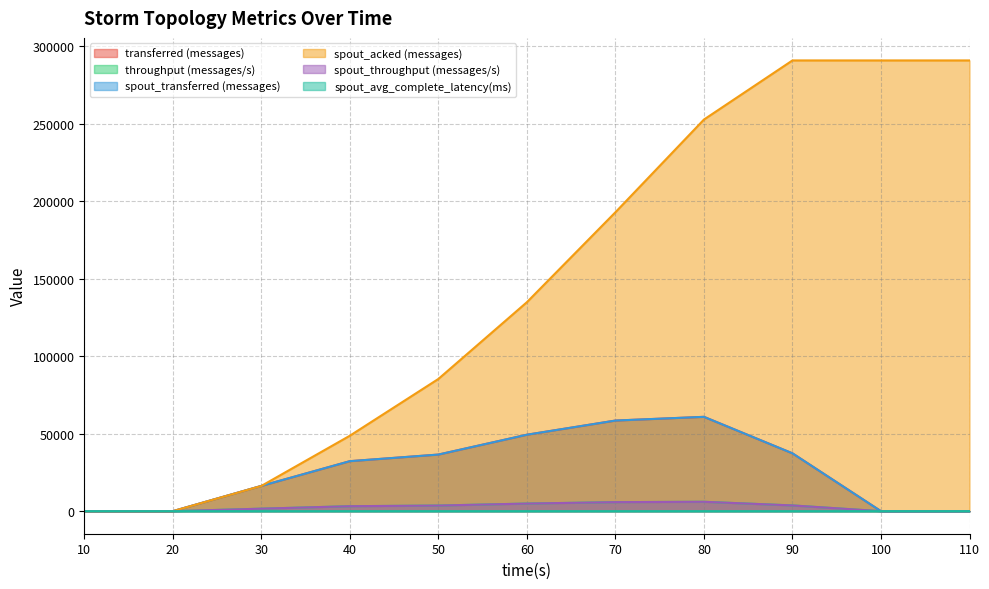

List the series in order of their peak value, lowest first.

spout_avg_complete_latency(ms), throughput (messages/s), spout_throughput (messages/s), transferred (messages), spout_transferred (messages), spout_acked (messages)